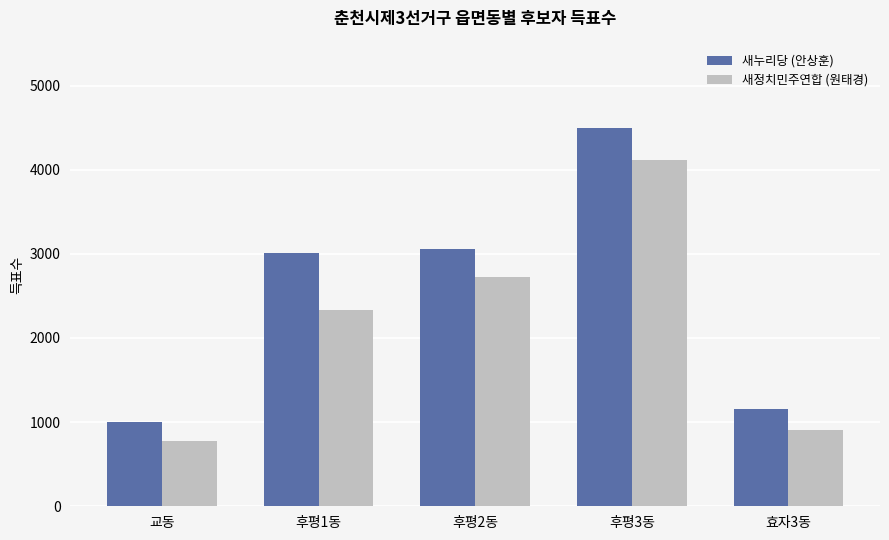

Rank the categories by 새누리당 (안상훈) value from highest to lowest.

후평3동, 후평2동, 후평1동, 효자3동, 교동